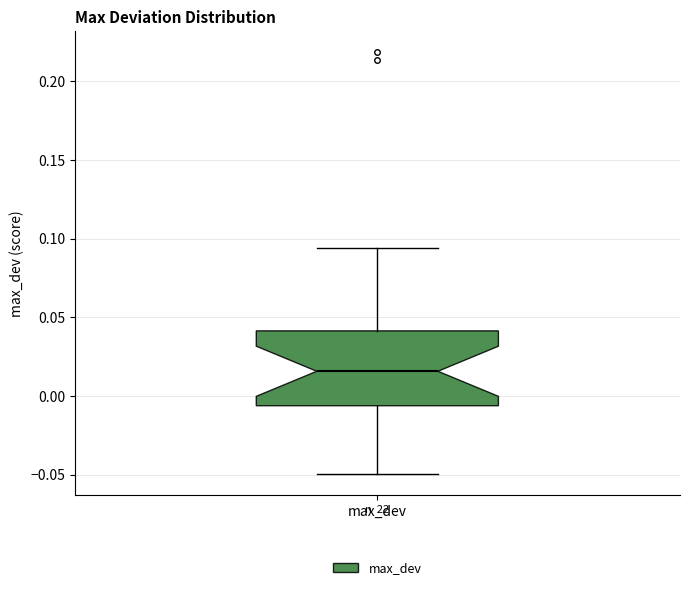

Read this box plot against the y-axis: the position of the median line, the range covered by the box, and the ends of both whiskers. The values are not printed on the chart, so give them approximately, as read against the axis.

median 0.015, box -0.005 to 0.040, whiskers -0.050 to 0.095